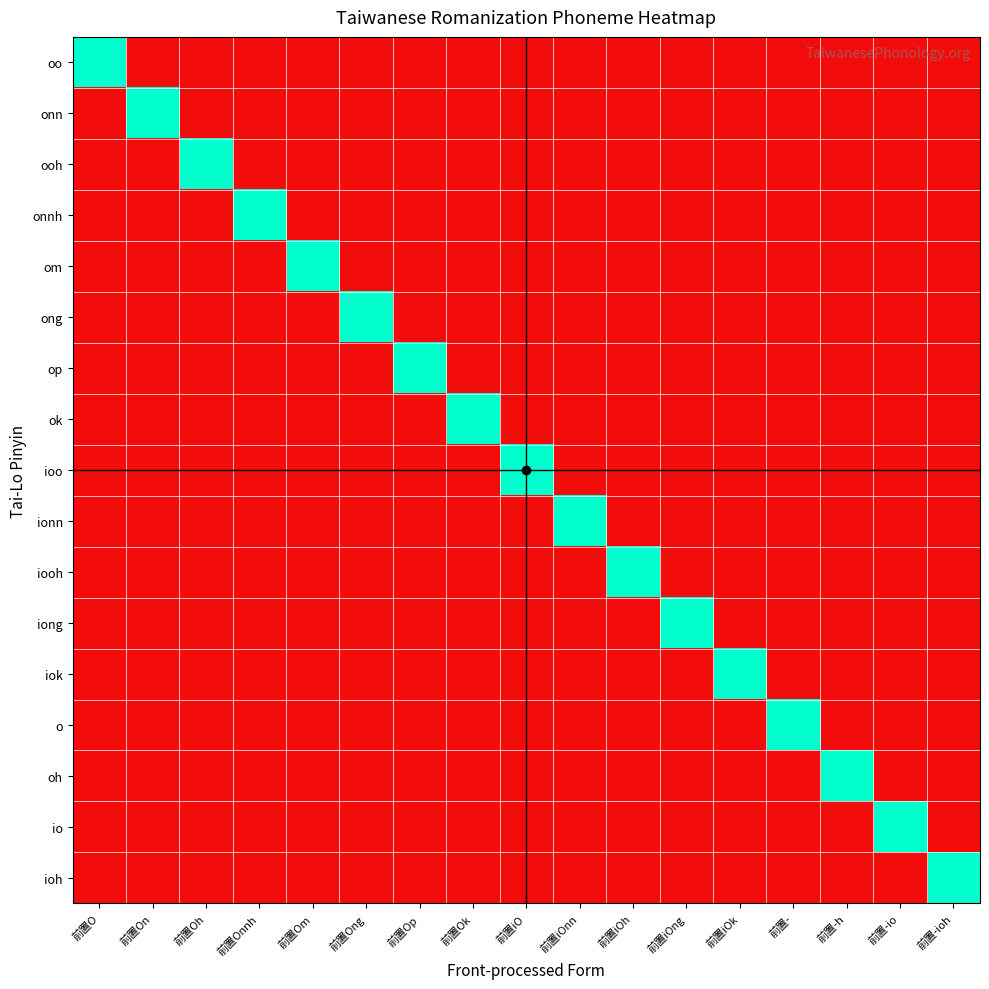

Reading left to right, what are all the values shown in this chart?

oo: 前置O=17	前置On=1	前置Oh=1	前置Onnh=1	前置Om=1	前置Ong=1	前置Op=1	前置Ok=1	前置iO=1	前置iOnn=1	前置iOh=1	前置iOng=1	前置iOk=1	前置-=1	前置-h=1	前置-io=1	前置-ioh=1
onn: 前置O=1	前置On=17	前置Oh=1	前置Onnh=1	前置Om=1	前置Ong=1	前置Op=1	前置Ok=1	前置iO=1	前置iOnn=1	前置iOh=1	前置iOng=1	前置iOk=1	前置-=1	前置-h=1	前置-io=1	前置-ioh=1
ooh: 前置O=1	前置On=1	前置Oh=17	前置Onnh=1	前置Om=1	前置Ong=1	前置Op=1	前置Ok=1	前置iO=1	前置iOnn=1	前置iOh=1	前置iOng=1	前置iOk=1	前置-=1	前置-h=1	前置-io=1	前置-ioh=1
onnh: 前置O=1	前置On=1	前置Oh=1	前置Onnh=17	前置Om=1	前置Ong=1	前置Op=1	前置Ok=1	前置iO=1	前置iOnn=1	前置iOh=1	前置iOng=1	前置iOk=1	前置-=1	前置-h=1	前置-io=1	前置-ioh=1
om: 前置O=1	前置On=1	前置Oh=1	前置Onnh=1	前置Om=17	前置Ong=1	前置Op=1	前置Ok=1	前置iO=1	前置iOnn=1	前置iOh=1	前置iOng=1	前置iOk=1	前置-=1	前置-h=1	前置-io=1	前置-ioh=1
ong: 前置O=1	前置On=1	前置Oh=1	前置Onnh=1	前置Om=1	前置Ong=17	前置Op=1	前置Ok=1	前置iO=1	前置iOnn=1	前置iOh=1	前置iOng=1	前置iOk=1	前置-=1	前置-h=1	前置-io=1	前置-ioh=1
op: 前置O=1	前置On=1	前置Oh=1	前置Onnh=1	前置Om=1	前置Ong=1	前置Op=17	前置Ok=1	前置iO=1	前置iOnn=1	前置iOh=1	前置iOng=1	前置iOk=1	前置-=1	前置-h=1	前置-io=1	前置-ioh=1
ok: 前置O=1	前置On=1	前置Oh=1	前置Onnh=1	前置Om=1	前置Ong=1	前置Op=1	前置Ok=17	前置iO=1	前置iOnn=1	前置iOh=1	前置iOng=1	前置iOk=1	前置-=1	前置-h=1	前置-io=1	前置-ioh=1
ioo: 前置O=1	前置On=1	前置Oh=1	前置Onnh=1	前置Om=1	前置Ong=1	前置Op=1	前置Ok=1	前置iO=17	前置iOnn=1	前置iOh=1	前置iOng=1	前置iOk=1	前置-=1	前置-h=1	前置-io=1	前置-ioh=1
ionn: 前置O=1	前置On=1	前置Oh=1	前置Onnh=1	前置Om=1	前置Ong=1	前置Op=1	前置Ok=1	前置iO=1	前置iOnn=17	前置iOh=1	前置iOng=1	前置iOk=1	前置-=1	前置-h=1	前置-io=1	前置-ioh=1
iooh: 前置O=1	前置On=1	前置Oh=1	前置Onnh=1	前置Om=1	前置Ong=1	前置Op=1	前置Ok=1	前置iO=1	前置iOnn=1	前置iOh=17	前置iOng=1	前置iOk=1	前置-=1	前置-h=1	前置-io=1	前置-ioh=1
iong: 前置O=1	前置On=1	前置Oh=1	前置Onnh=1	前置Om=1	前置Ong=1	前置Op=1	前置Ok=1	前置iO=1	前置iOnn=1	前置iOh=1	前置iOng=17	前置iOk=1	前置-=1	前置-h=1	前置-io=1	前置-ioh=1
iok: 前置O=1	前置On=1	前置Oh=1	前置Onnh=1	前置Om=1	前置Ong=1	前置Op=1	前置Ok=1	前置iO=1	前置iOnn=1	前置iOh=1	前置iOng=1	前置iOk=17	前置-=1	前置-h=1	前置-io=1	前置-ioh=1
o: 前置O=1	前置On=1	前置Oh=1	前置Onnh=1	前置Om=1	前置Ong=1	前置Op=1	前置Ok=1	前置iO=1	前置iOnn=1	前置iOh=1	前置iOng=1	前置iOk=1	前置-=17	前置-h=1	前置-io=1	前置-ioh=1
oh: 前置O=1	前置On=1	前置Oh=1	前置Onnh=1	前置Om=1	前置Ong=1	前置Op=1	前置Ok=1	前置iO=1	前置iOnn=1	前置iOh=1	前置iOng=1	前置iOk=1	前置-=1	前置-h=17	前置-io=1	前置-ioh=1
io: 前置O=1	前置On=1	前置Oh=1	前置Onnh=1	前置Om=1	前置Ong=1	前置Op=1	前置Ok=1	前置iO=1	前置iOnn=1	前置iOh=1	前置iOng=1	前置iOk=1	前置-=1	前置-h=1	前置-io=17	前置-ioh=1
ioh: 前置O=1	前置On=1	前置Oh=1	前置Onnh=1	前置Om=1	前置Ong=1	前置Op=1	前置Ok=1	前置iO=1	前置iOnn=1	前置iOh=1	前置iOng=1	前置iOk=1	前置-=1	前置-h=1	前置-io=1	前置-ioh=17